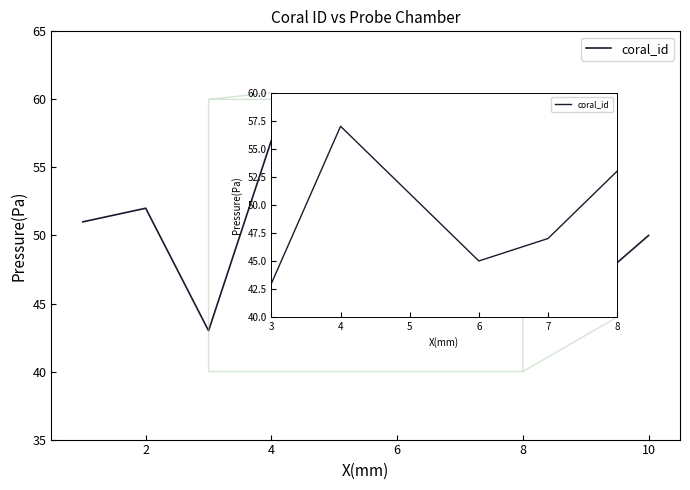

What is the maximum value shown in the chart?

57